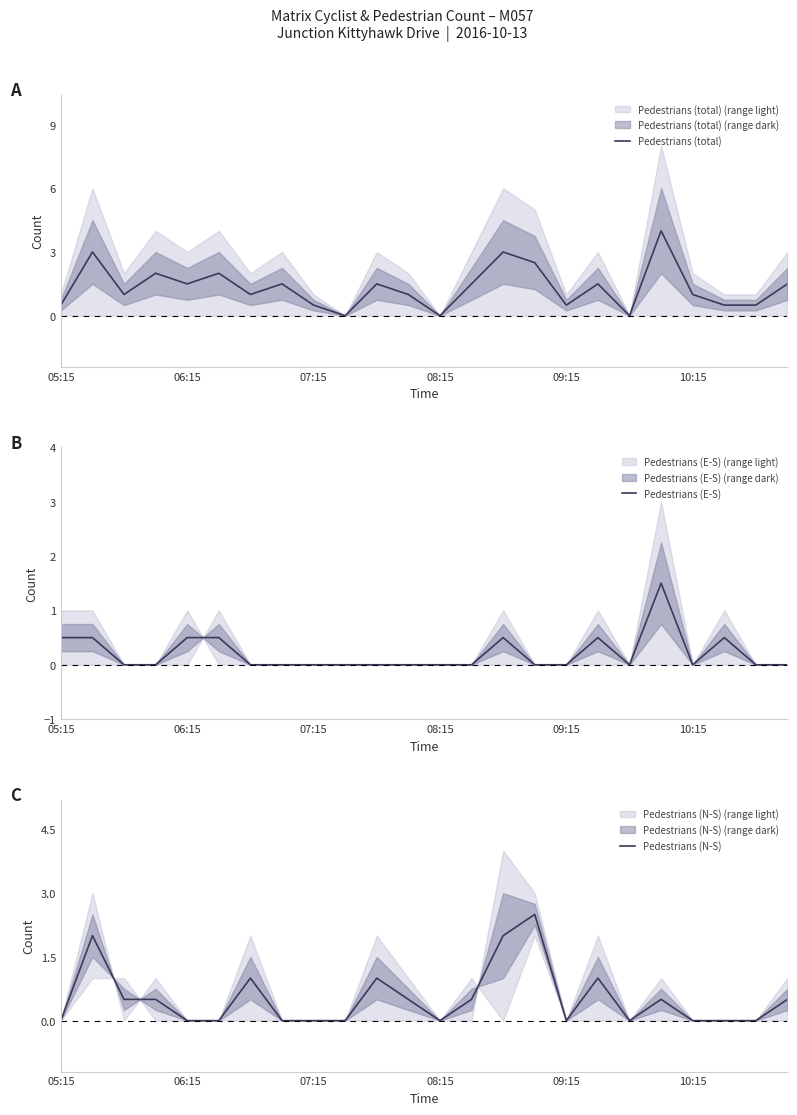

Which series changed the most between 11 and 18?

Pedestrians (total)